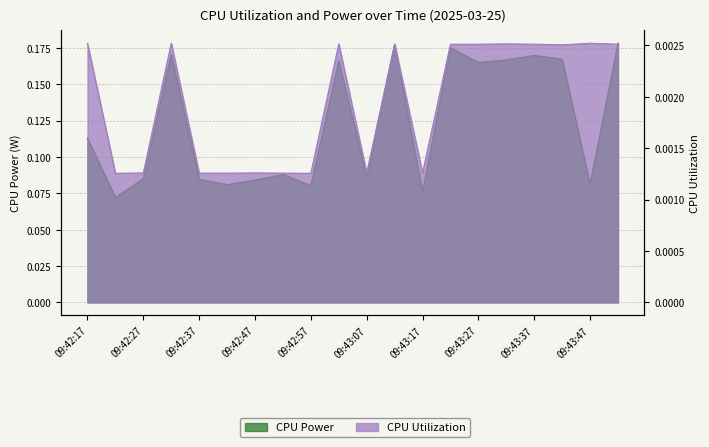

At which category is the sum across all series the highest?

09:43:52